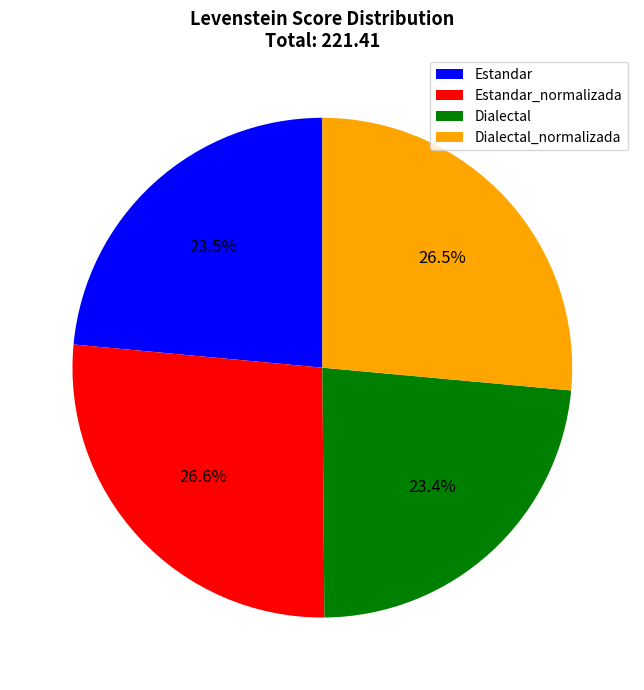

To the nearest percent, what percentage of the pie is Dialectal?

23%